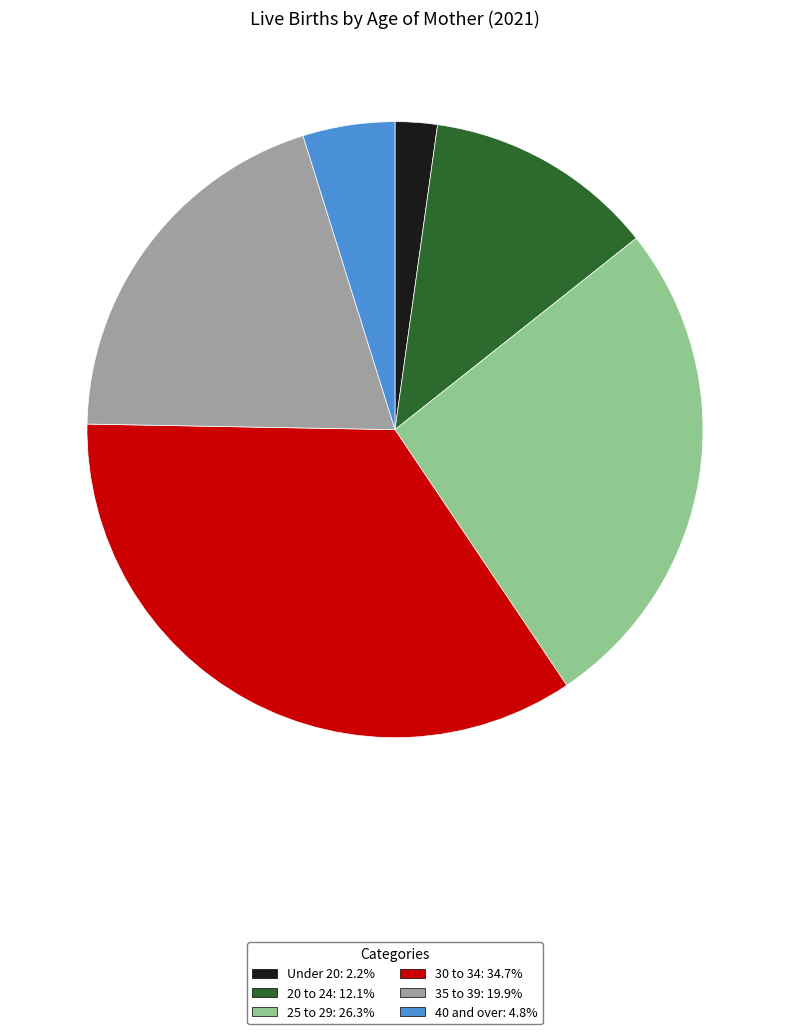

Which has a higher value, 25 to 29 or Under 20?

25 to 29